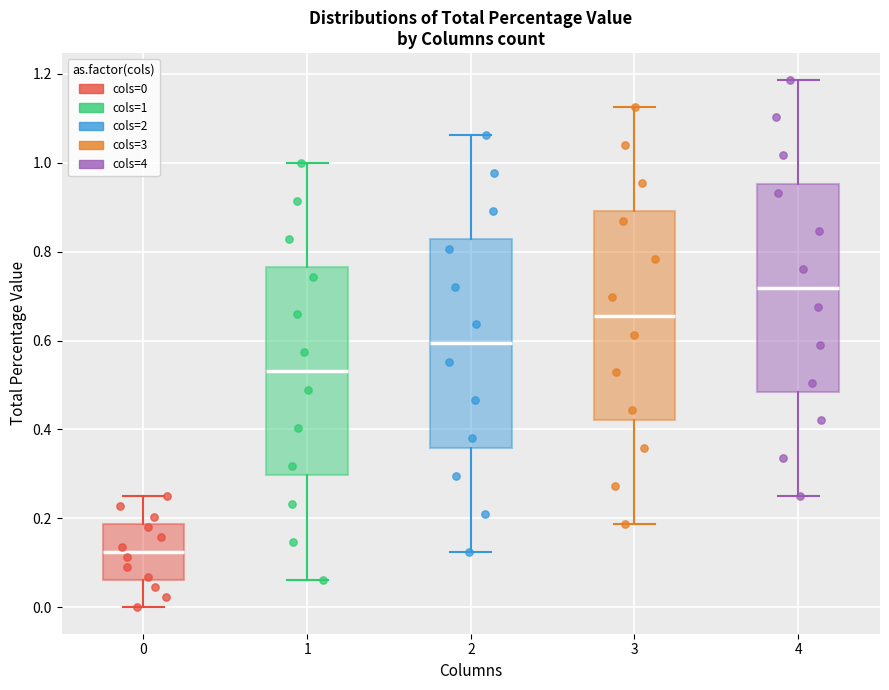

Reading left to right, transcribe this box plot: for each box, give where its median line is, the range the box spans, and where its two whiskers end, as read against the y-axis. The values are not printed on the chart, so give them approximately, as read against the axis.

0: median 0.12, box 0.06 to 0.18, whiskers 0.00 to 0.24
1: median 0.54, box 0.30 to 0.76, whiskers 0.06 to 1.00
2: median 0.60, box 0.36 to 0.82, whiskers 0.12 to 1.06
3: median 0.66, box 0.42 to 0.90, whiskers 0.18 to 1.12
4: median 0.72, box 0.48 to 0.96, whiskers 0.26 to 1.18